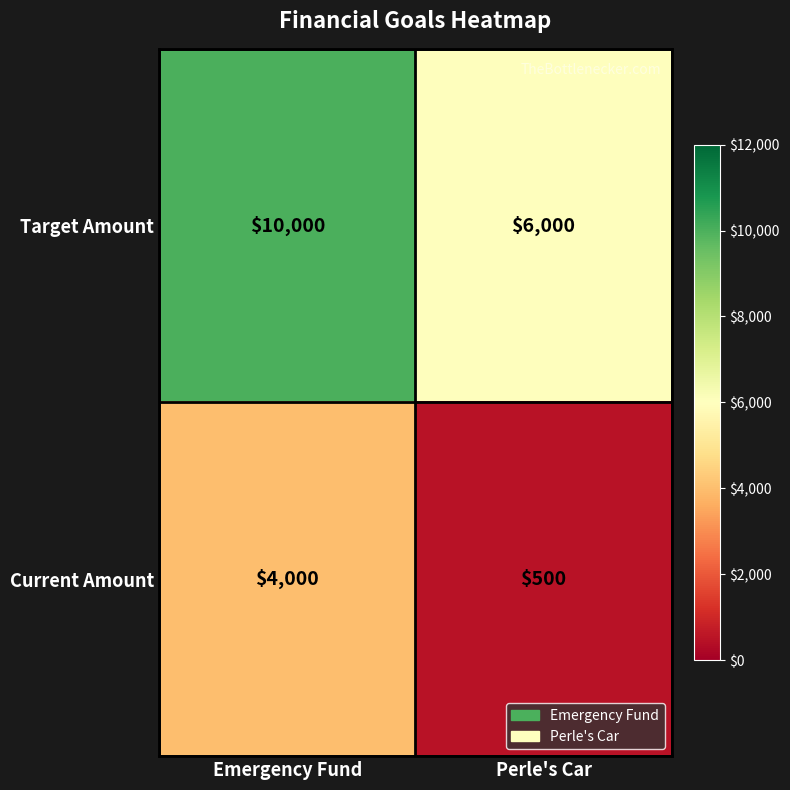

At which category is the sum across all series the highest?

Emergency Fund